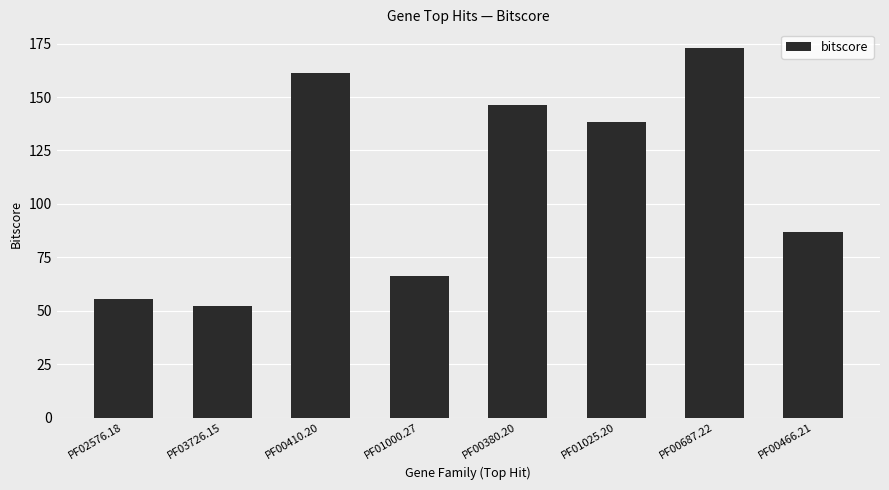

What is the sum of the values at PF01025.20 and PF00466.21?

225.3